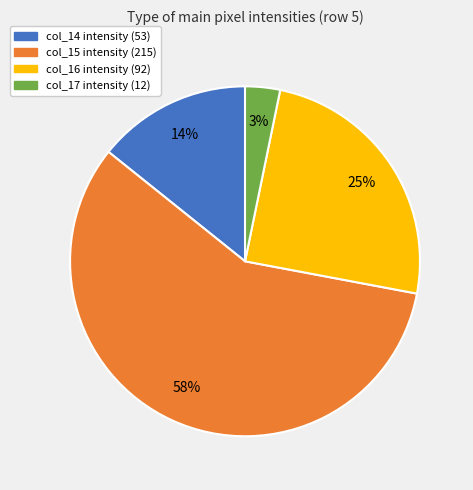

To the nearest percent, what is the average slice percentage?

25%